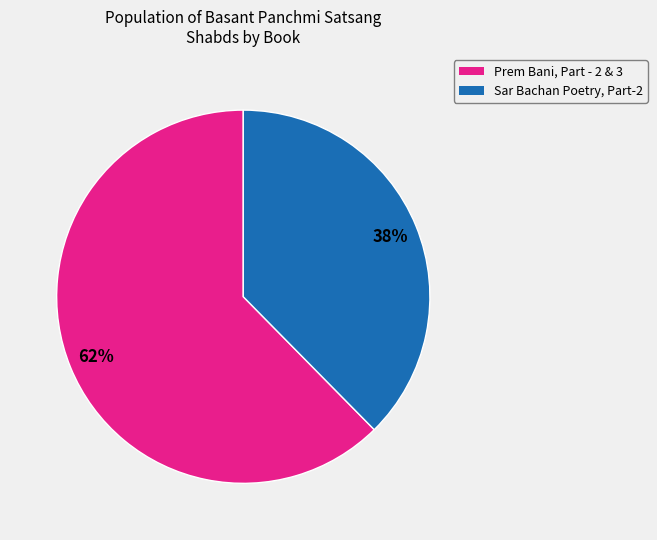

What percentage is the Sar Bachan Poetry, Part-2 slice, to the nearest percent?

38%